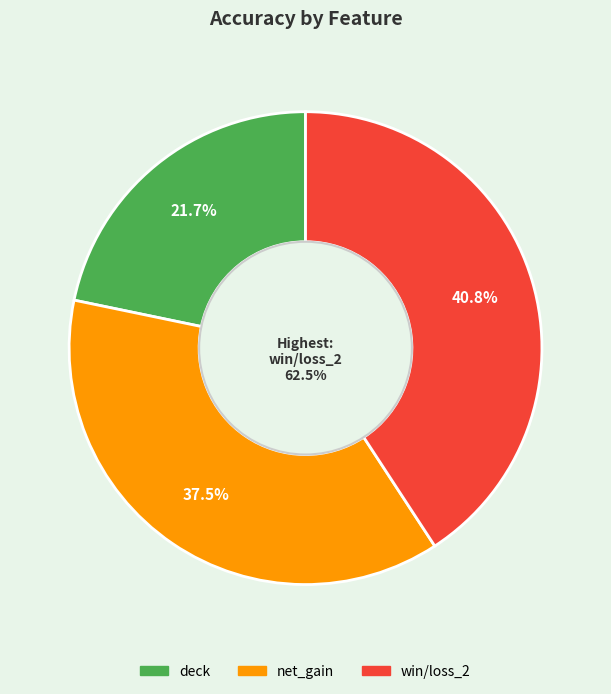

The win/loss_2 slice represents 26% of the pie. True or false?

False